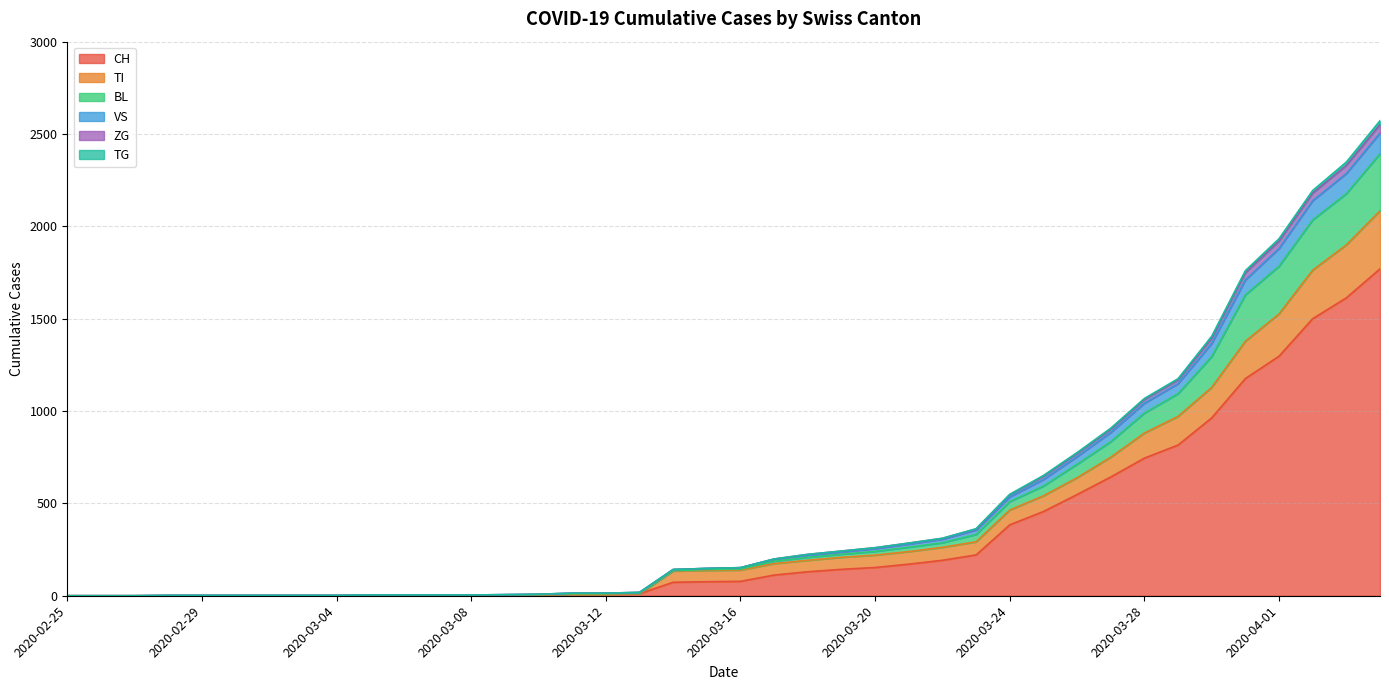

Which has a higher value, 2020-03-13 or 2020-02-28?

2020-03-13